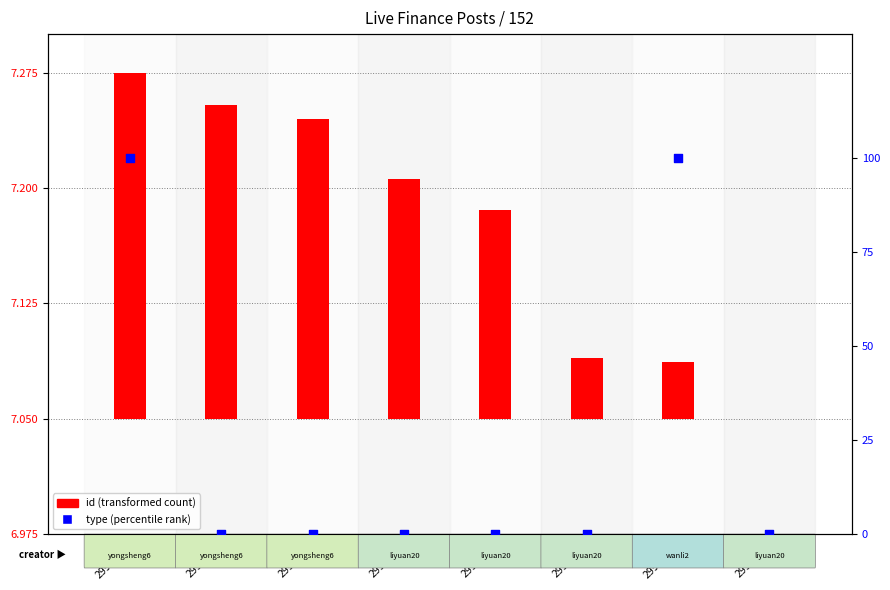

Between 2998204 and 2998247, which is larger?

2998204